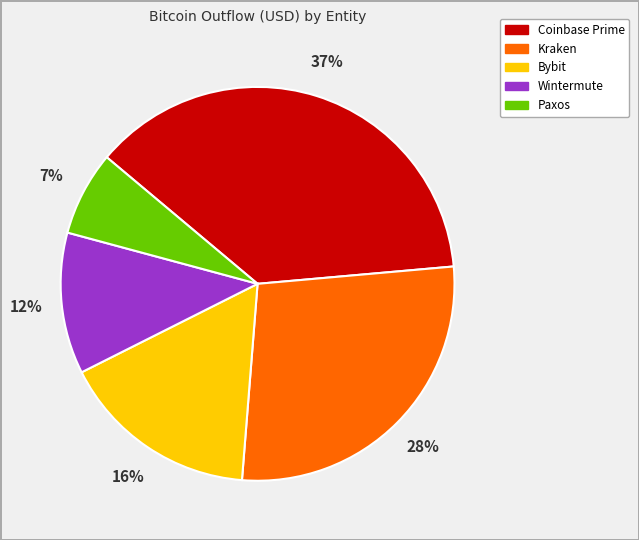

Does any single category account for the majority?

No